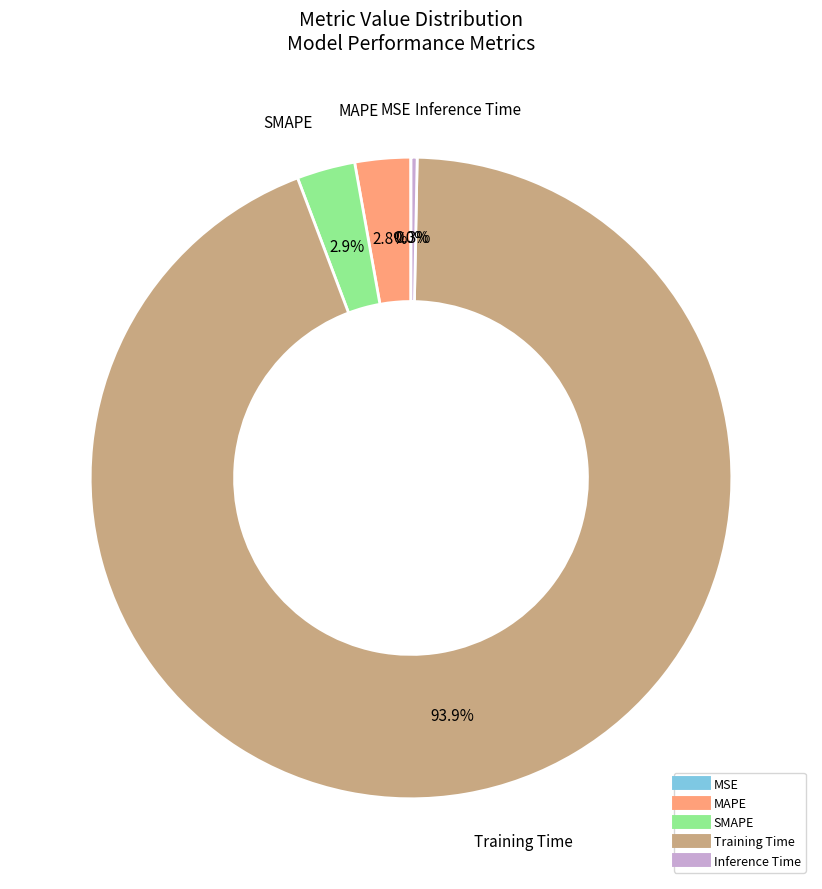

To the nearest percent, what is the difference between the Inference Time and SMAPE slice percentages?

3%